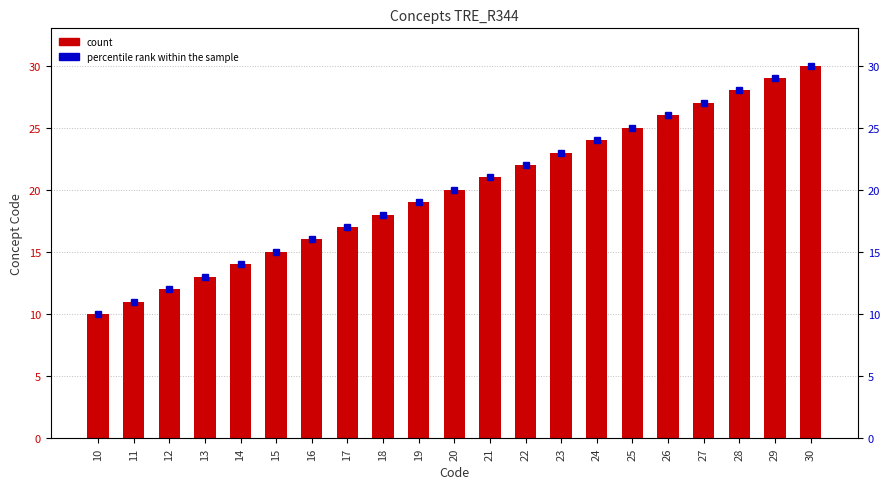

Where is percentile rank nearest to the value 20?

20